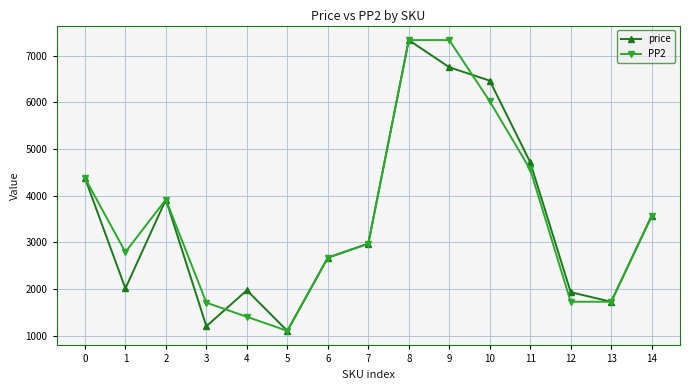

What are all the series names shown in the legend?

price, PP2